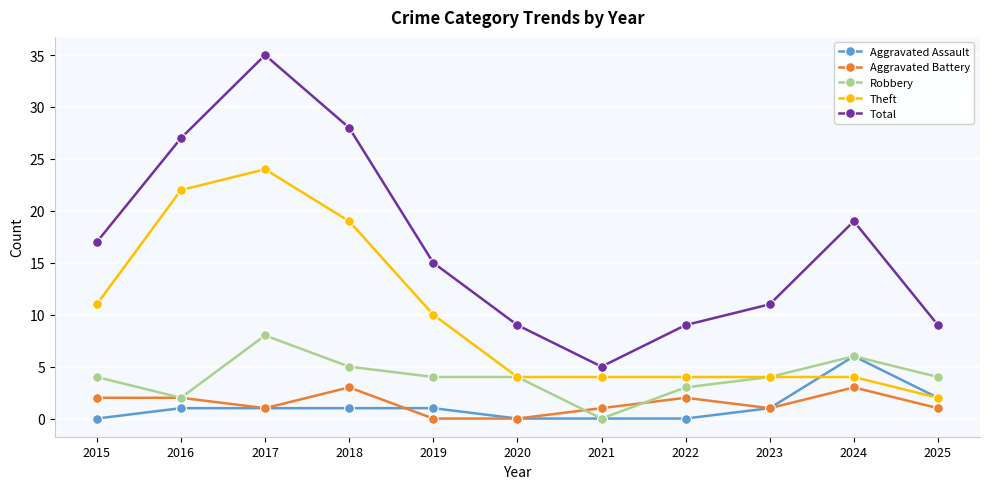

How many categories are shown in the chart?

11